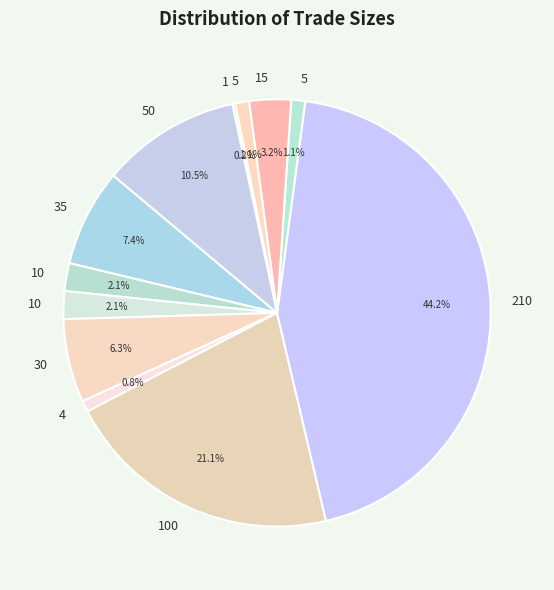

What is the smallest slice in the pie chart?

1